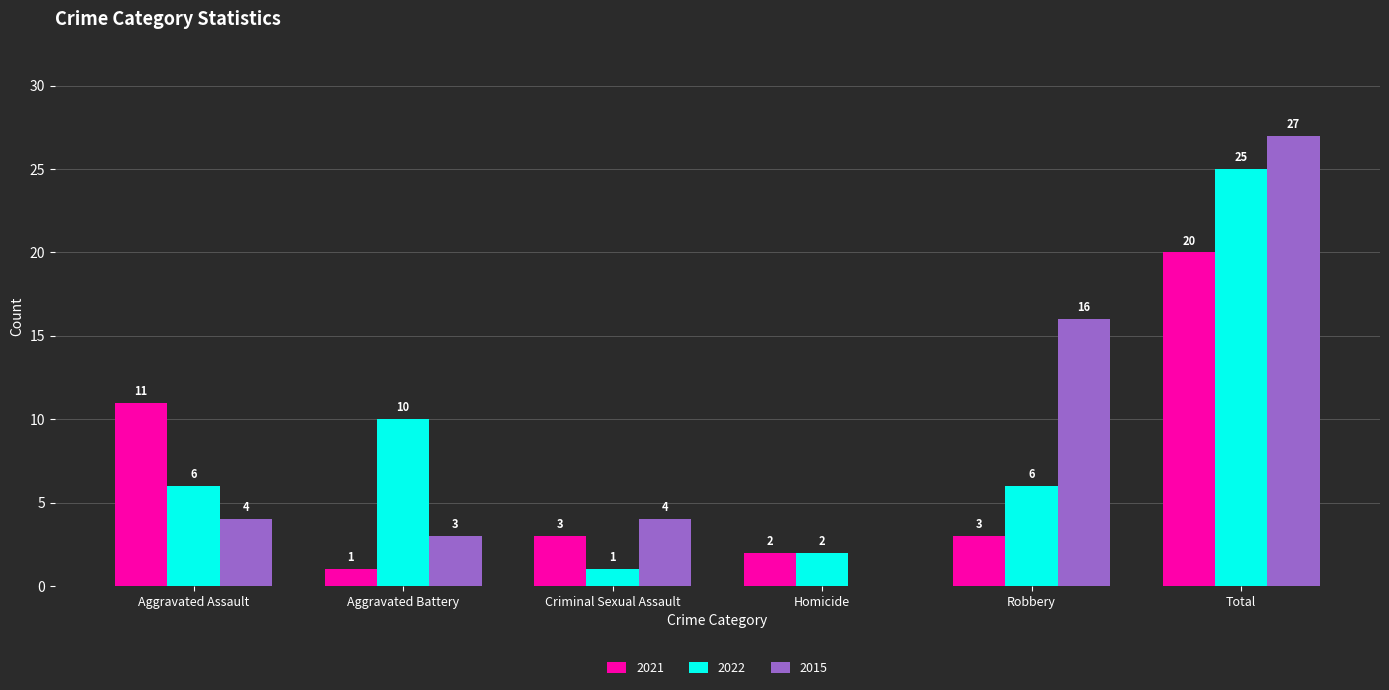

What is the total value across all series at Robbery?

25